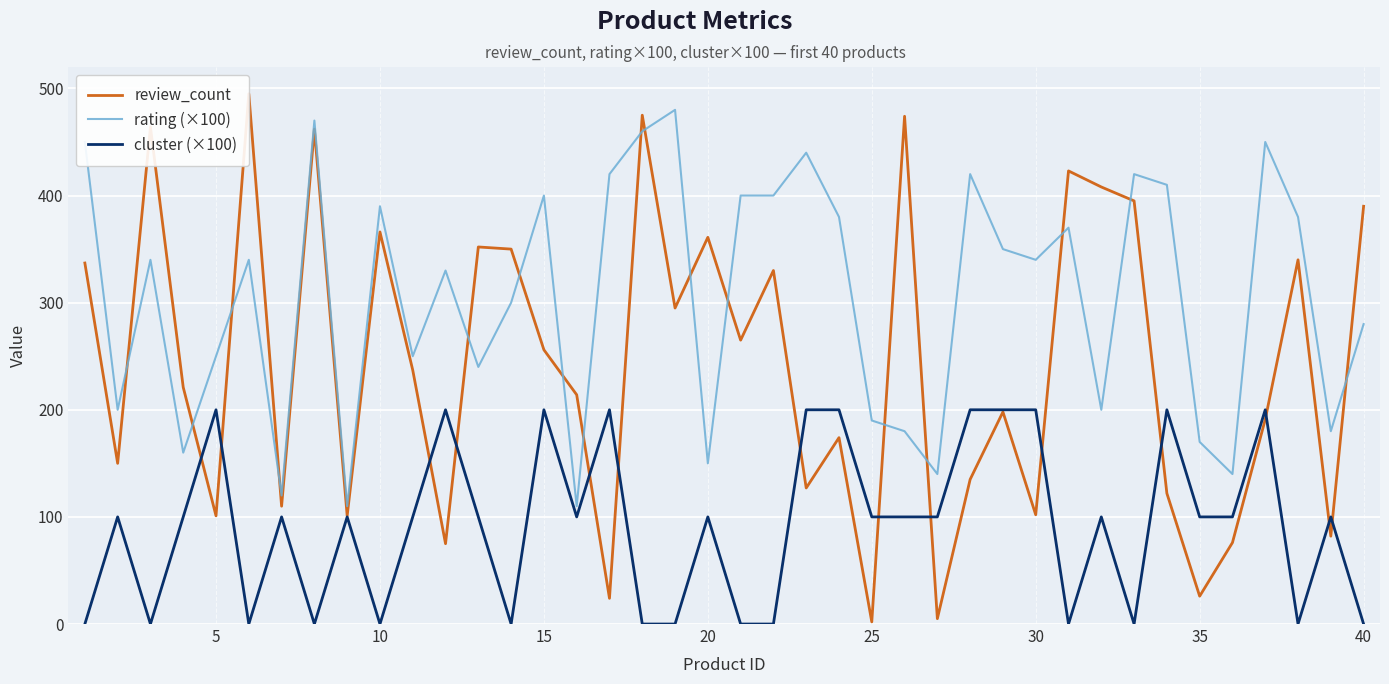

What is the maximum value for rating (×100)?

480.0